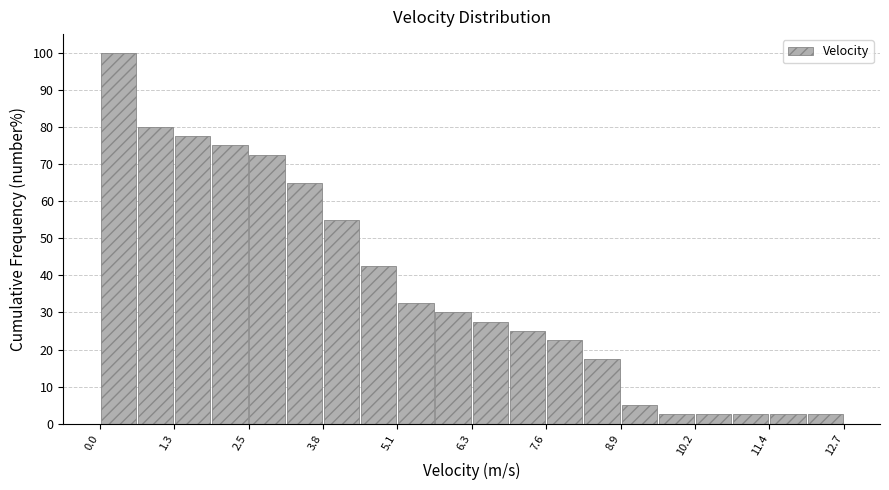

Around what value on the x-axis is the tallest bar? Give the approximate position of its centre, as read against the axis.

0.4